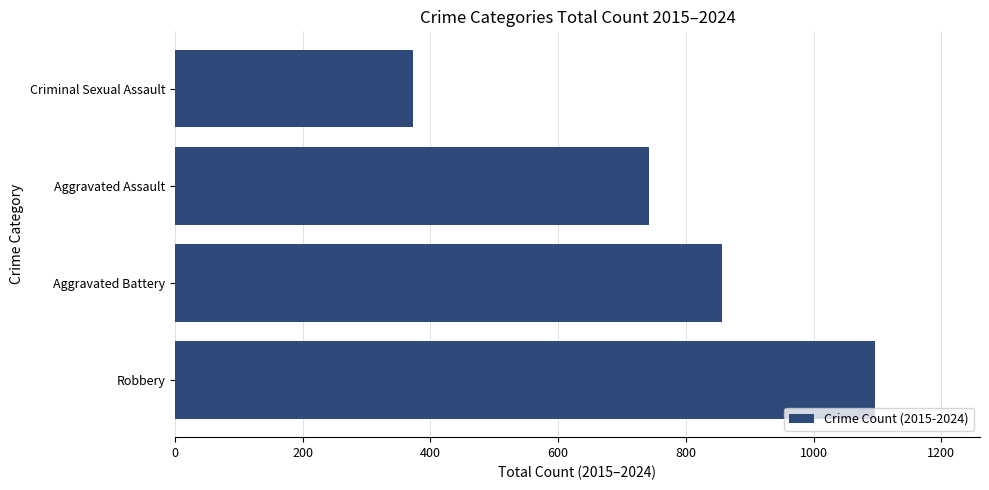

Rank the categories by value from highest to lowest.

Robbery, Aggravated Battery, Aggravated Assault, Criminal Sexual Assault